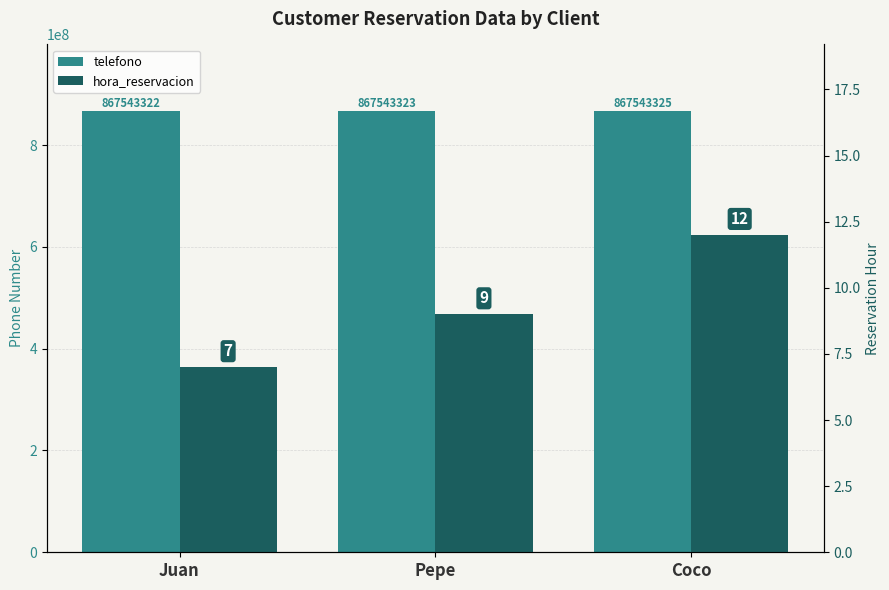

What is the sum of the telefono values at Coco and Juan?

1735086647